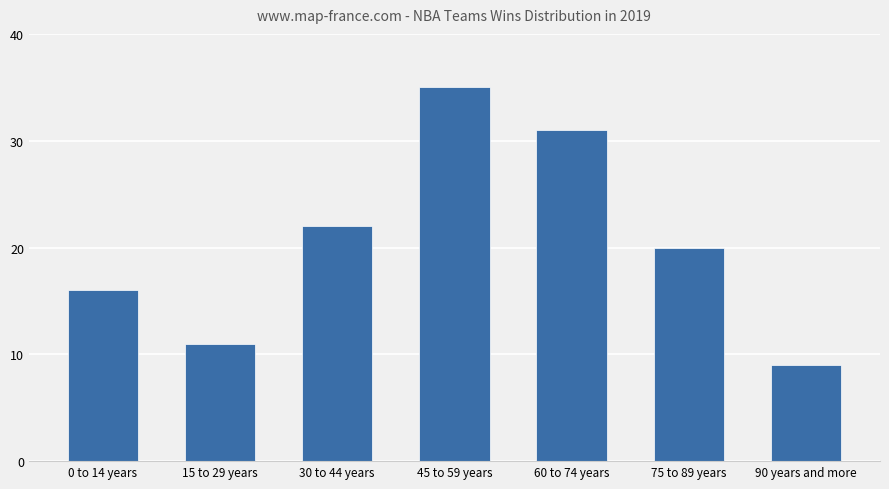

Which category has the highest value across all series?

45 to 59 years